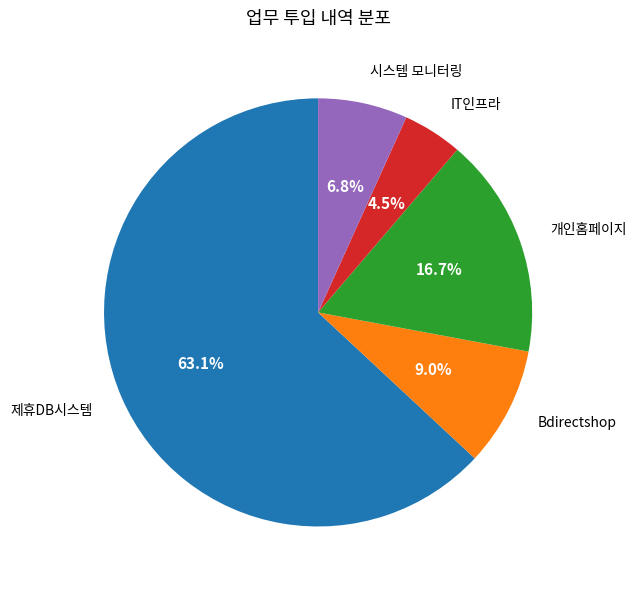

What portion of the pie excludes Bdirectshop?

91.0%